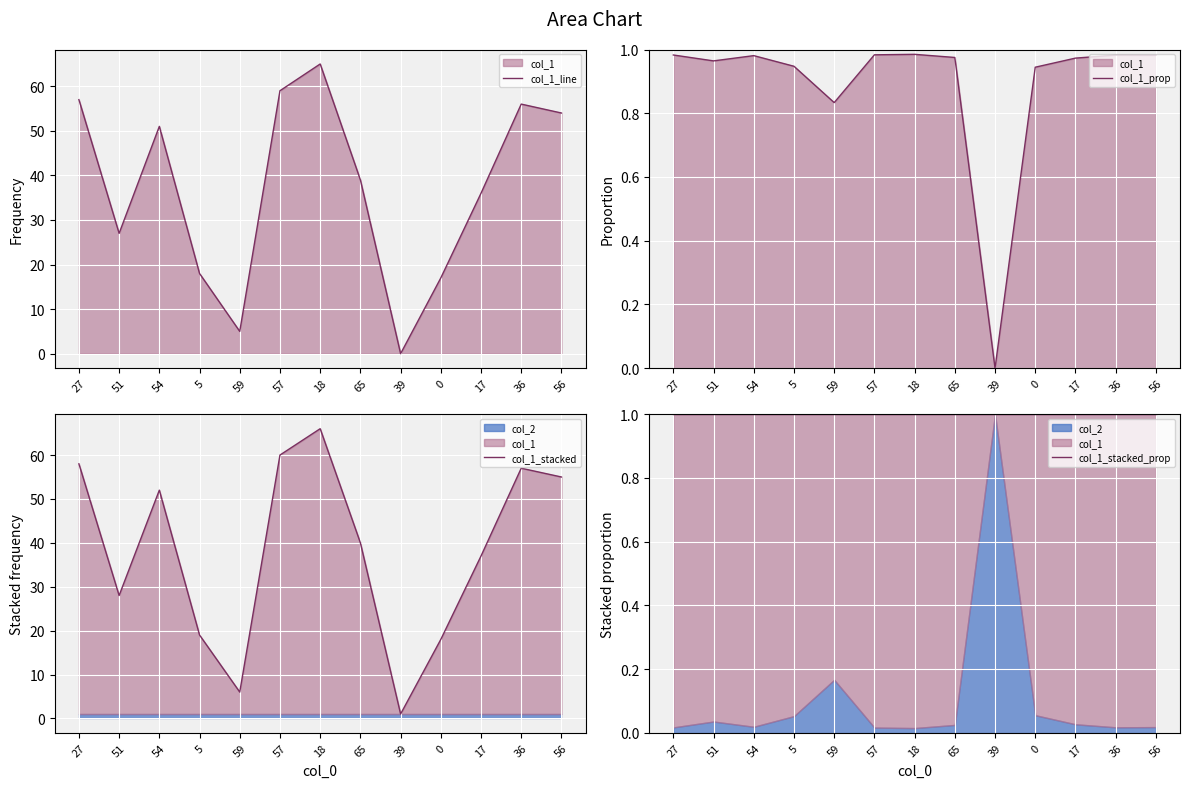

Rank the series at 5 from lowest to highest value.

col_1_prop, col_1_stacked_prop, col_1_line, col_1_stacked